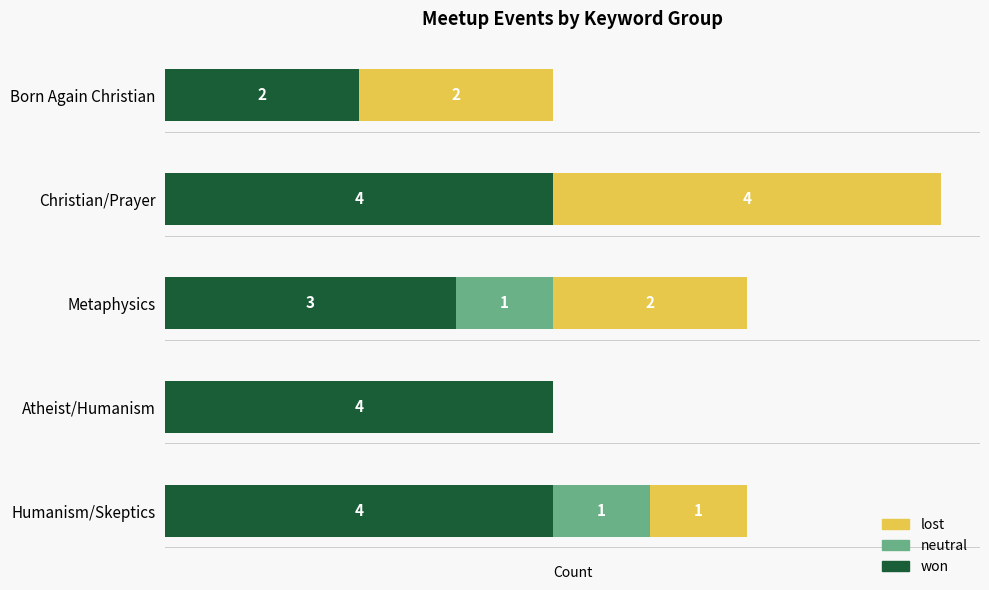

Where is won nearest to the value 3?

Metaphysics